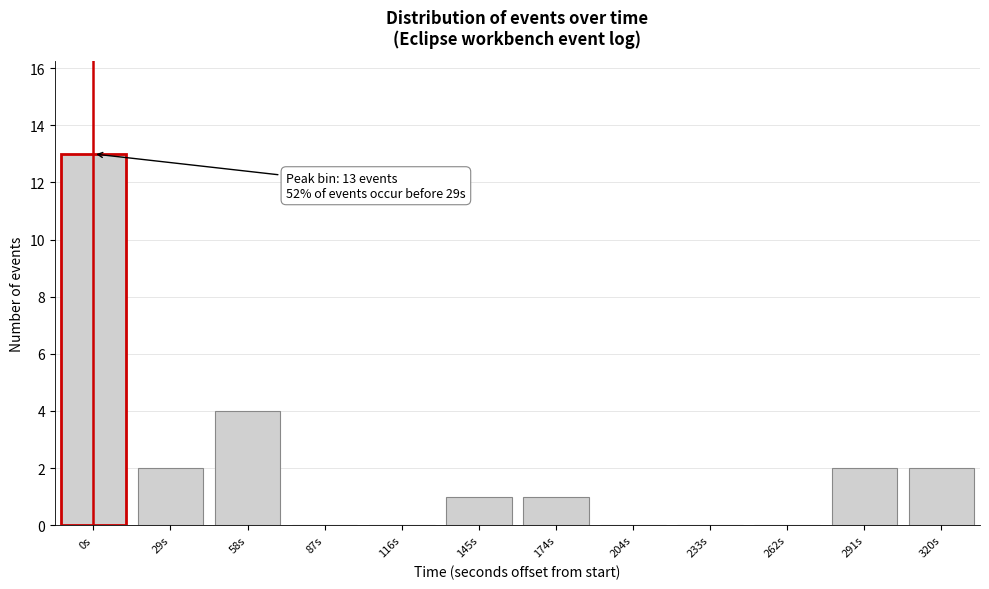

Reading left to right, extract all data points from this chart.

0s=13	29s=2	58s=4	87s=0	116s=0	145s=1	174s=1	204s=0	233s=0	262s=0	291s=2	320s=2